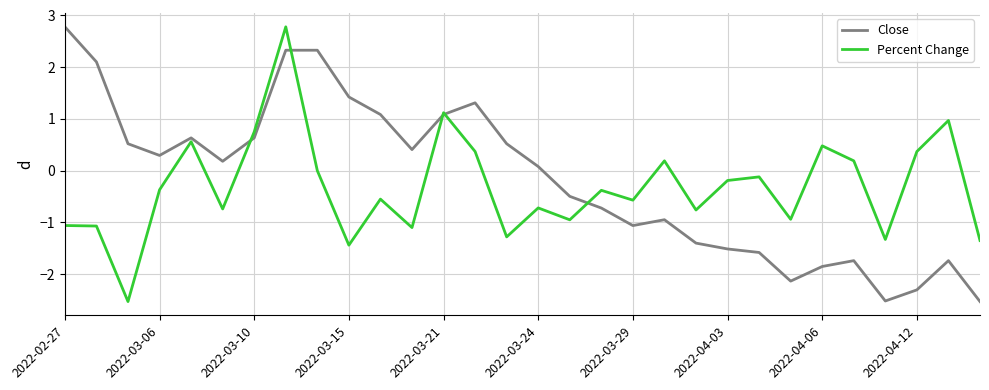

What is the difference between the second highest and second lowest values in the Close series?

4.8